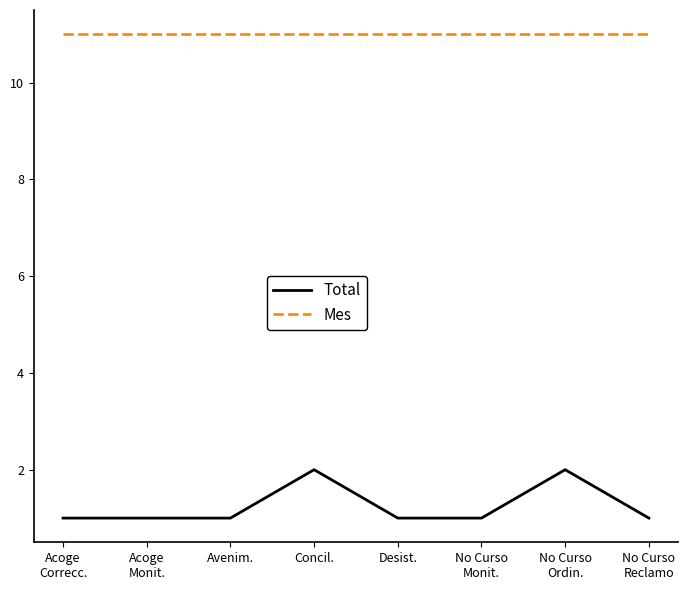

What position from the left is Desist.?

5